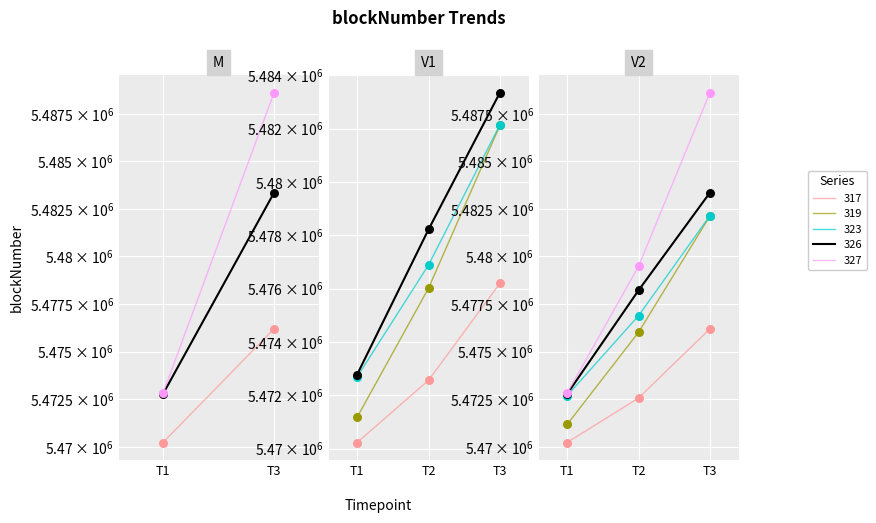

Which series reaches the maximum Y coordinate?

327